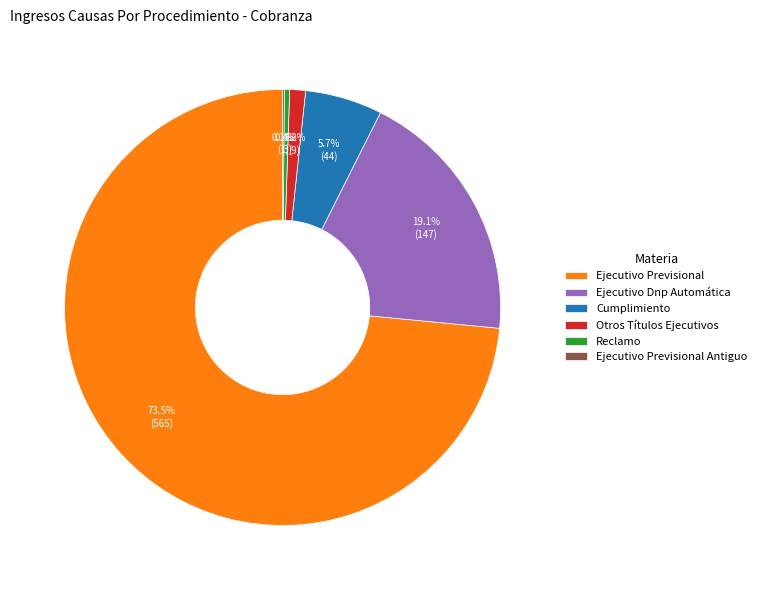

Which has a higher value, Cumplimiento or Ejecutivo Dnp Automática?

Ejecutivo Dnp Automática